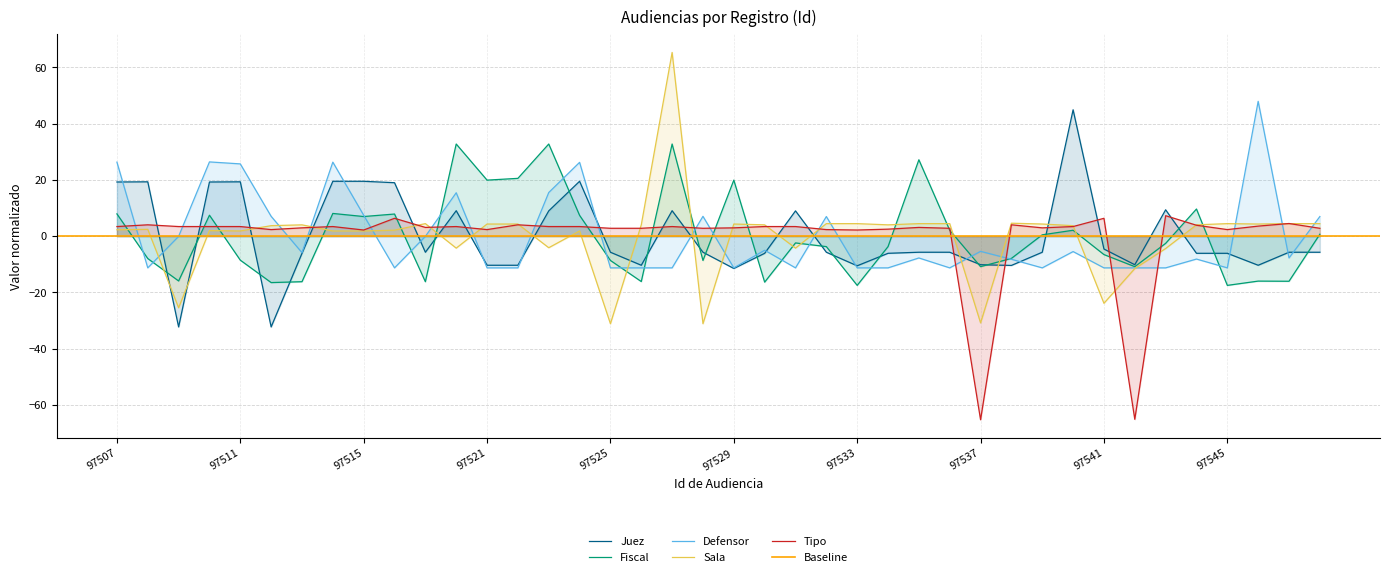

Which has a higher value, 97541 or 97536?

97541